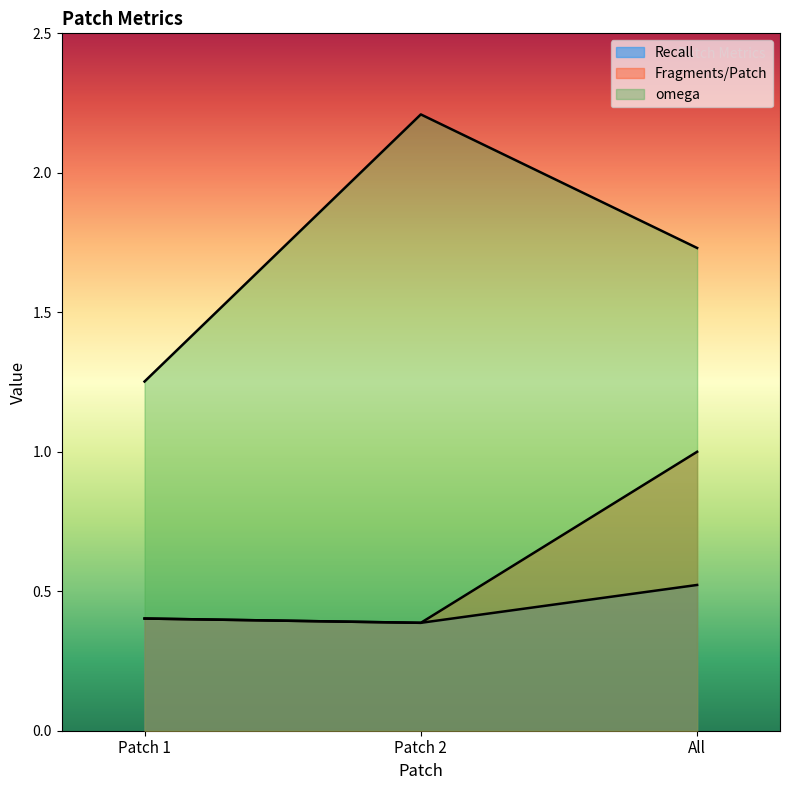

What is the spread (max minus min) of values at All?

1.2